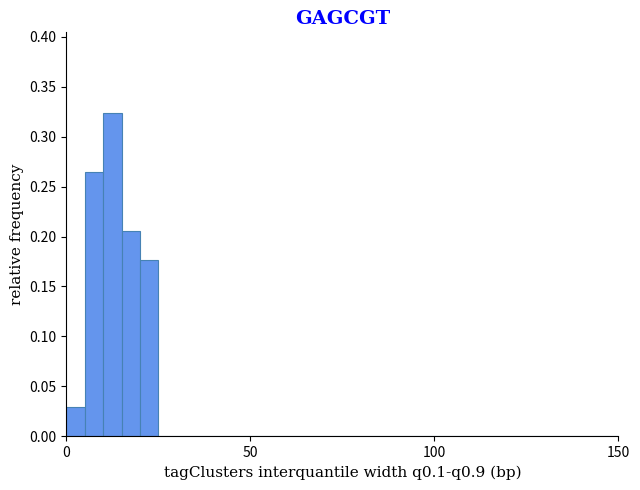

Read against the x-axis, roughly where is the centre of the tallest bar?

15